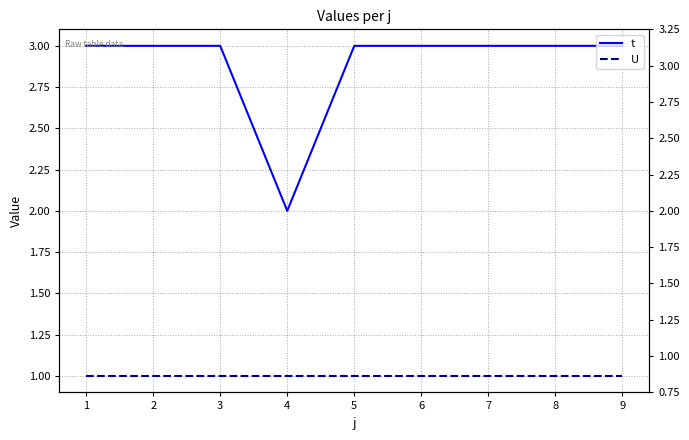

Is the value of U at 3 greater than the value of t at 8?

No